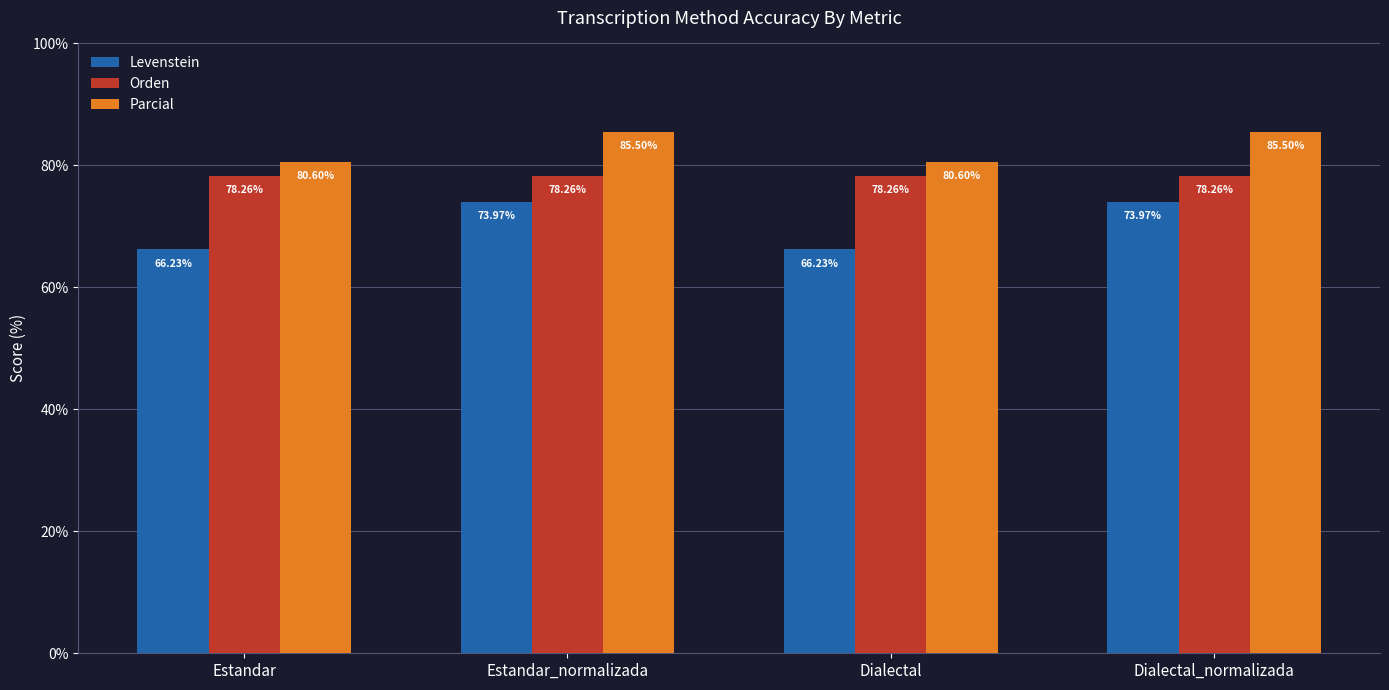

Which series changed the most between Estandar and Dialectal_normalizada?

Levenstein